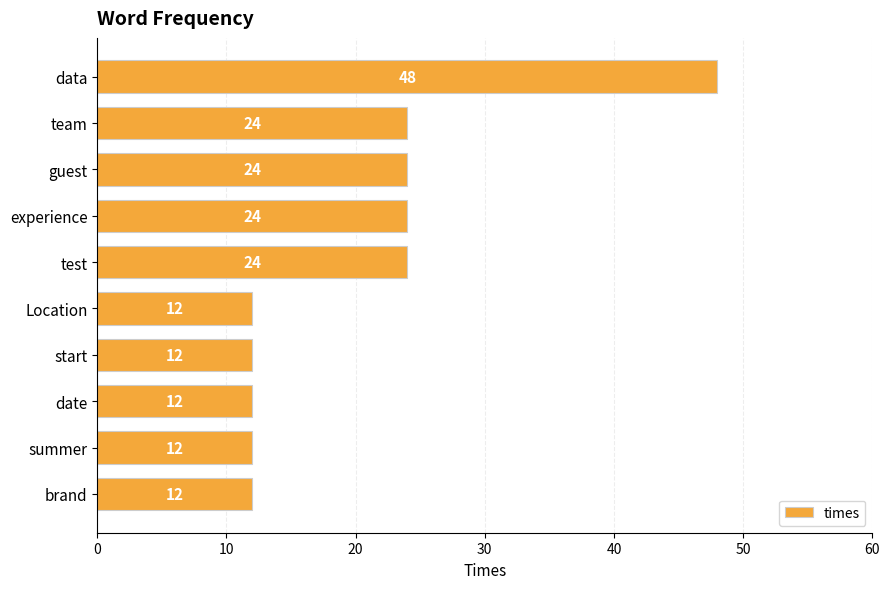

Reading top to bottom, extract all data points from this chart.

48	24	24	24	24	12	12	12	12	12